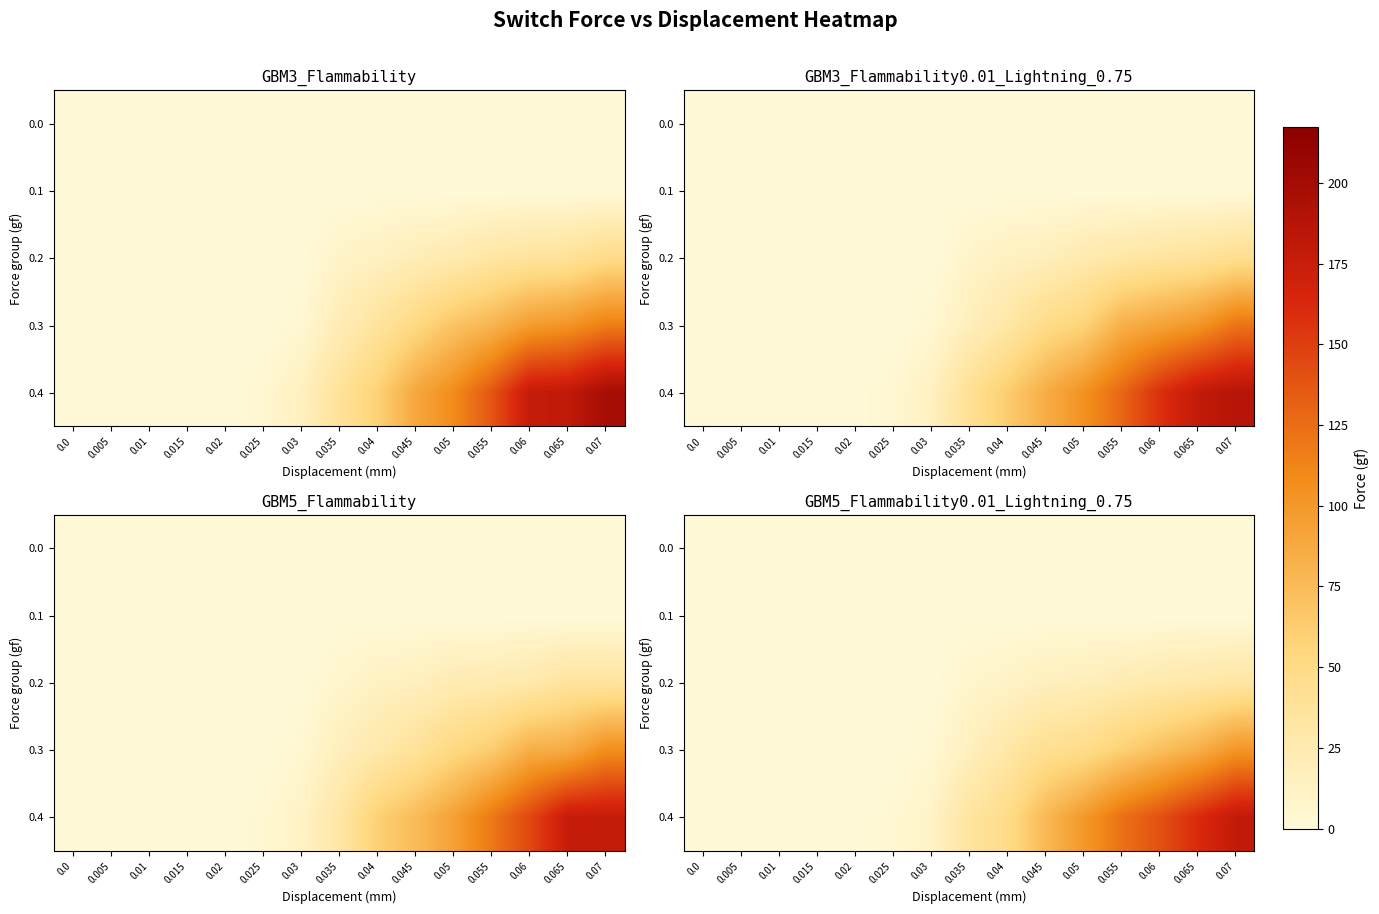

At which category is the sum across all series the highest?

0.07